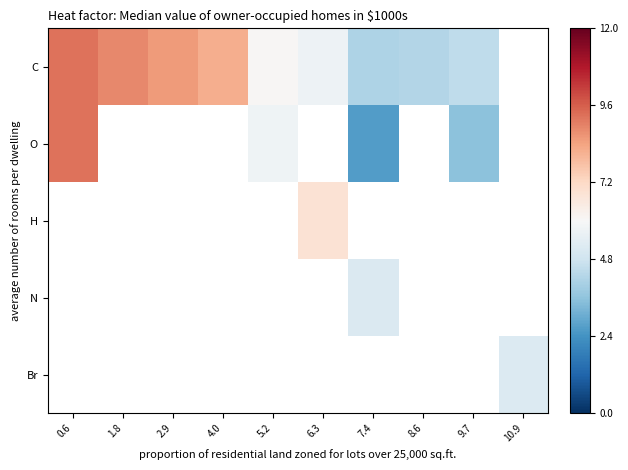

Between 1.8 and 5.2, which is larger?

1.8